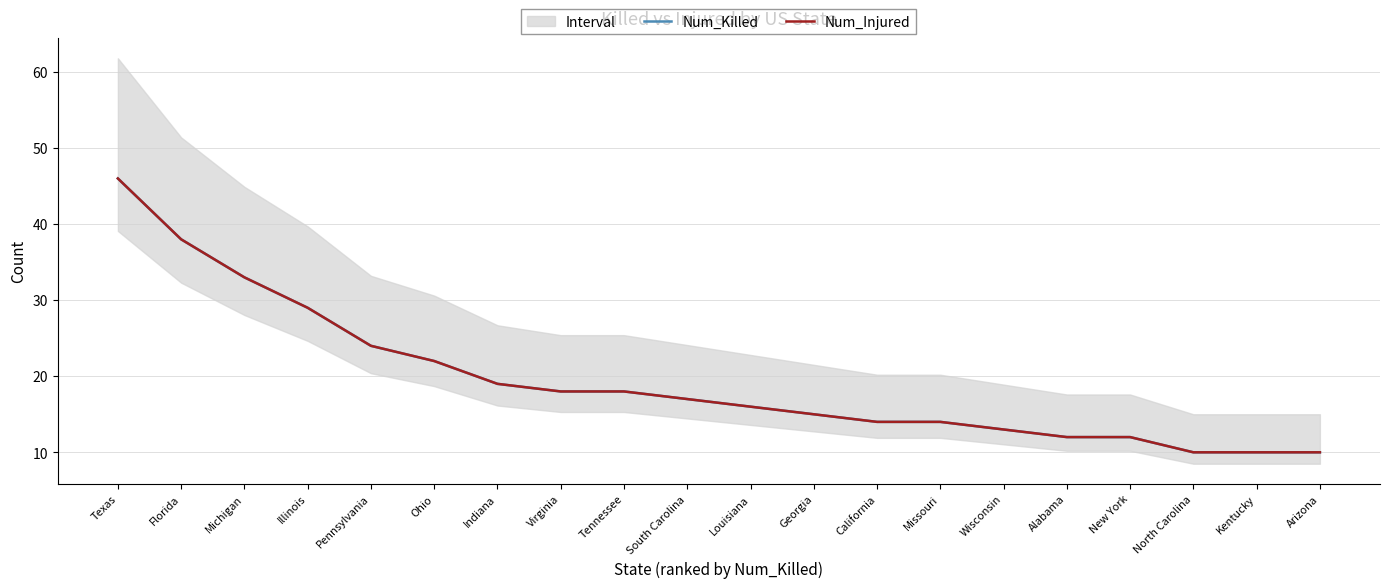

True or false: Num_Killed has a value of 18 at Tennessee.

True